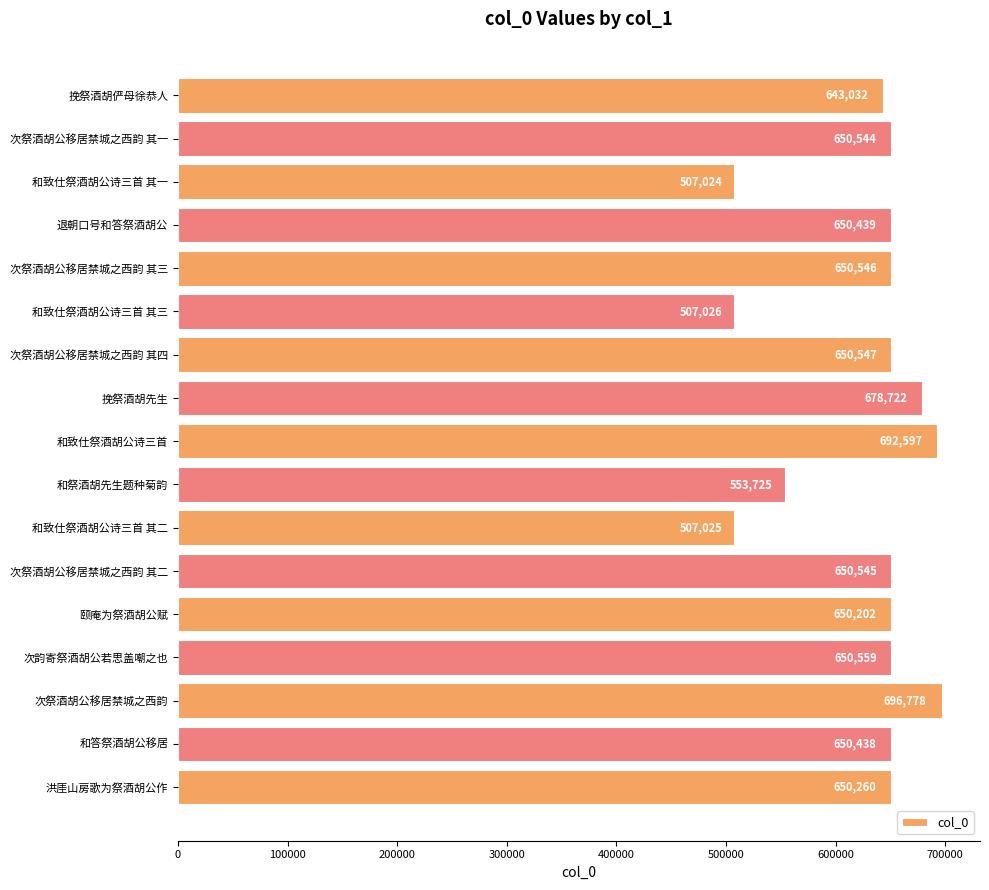

Rank the categories by value from highest to lowest.

次祭酒胡公移居禁城之西韵, 和致仕祭酒胡公诗三首, 挽祭酒胡先生, 次韵寄祭酒胡公若思盖嘲之也, 次祭酒胡公移居禁城之西韵 其四, 次祭酒胡公移居禁城之西韵 其三, 次祭酒胡公移居禁城之西韵 其二, 次祭酒胡公移居禁城之西韵 其一, 退朝口号和答祭酒胡公, 和答祭酒胡公移居, 洪厓山房歌为祭酒胡公作, 颐庵为祭酒胡公赋, 挽祭酒胡俨母徐恭人, 和祭酒胡先生题种菊韵, 和致仕祭酒胡公诗三首 其三, 和致仕祭酒胡公诗三首 其二, 和致仕祭酒胡公诗三首 其一